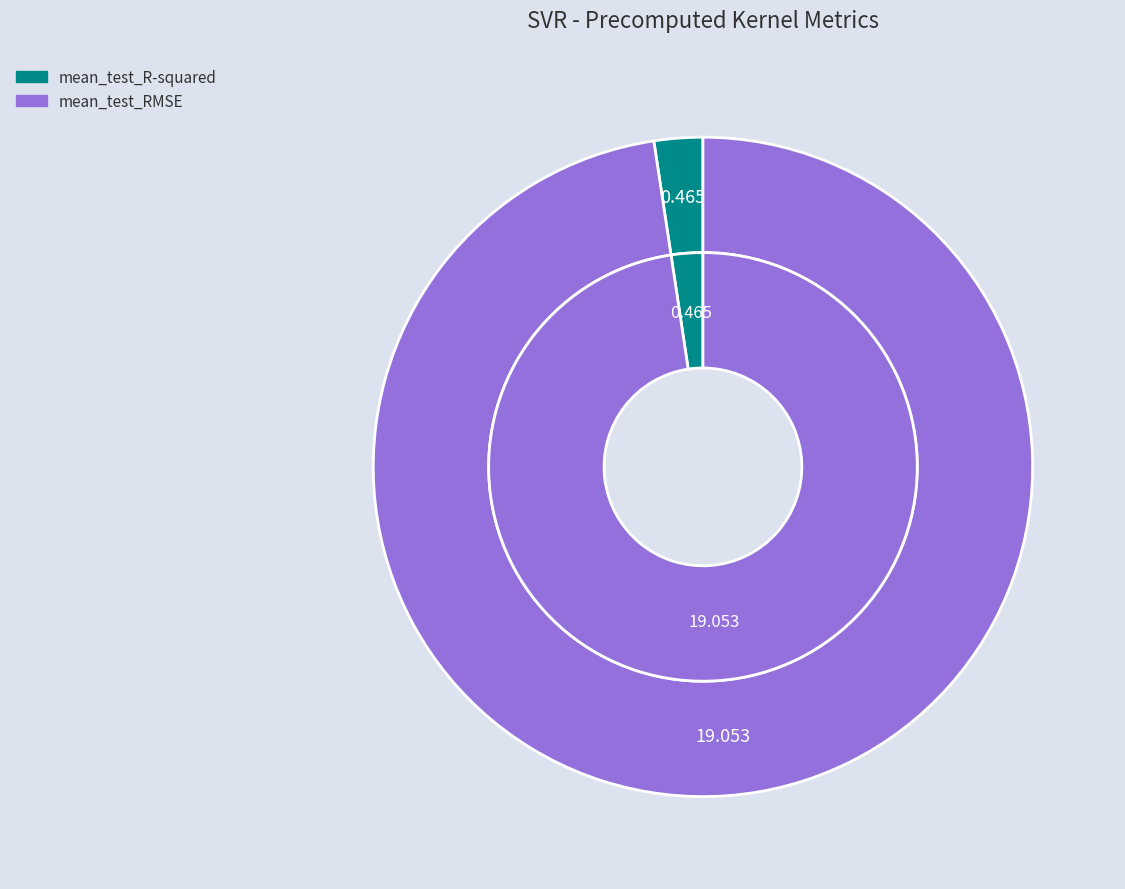

Rank the categories by value from lowest to highest.

mean_test_R-squared, mean_test_RMSE